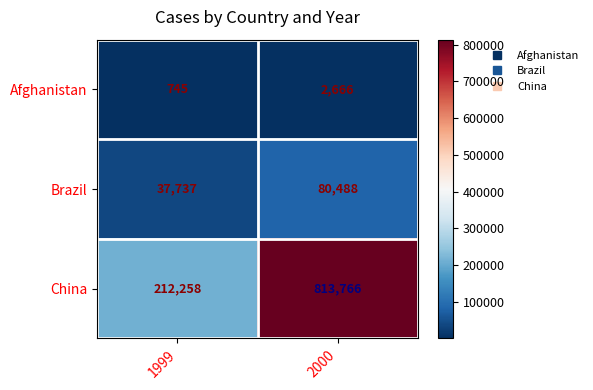

True or false: Brazil has a value of 48828 at 2000.

False